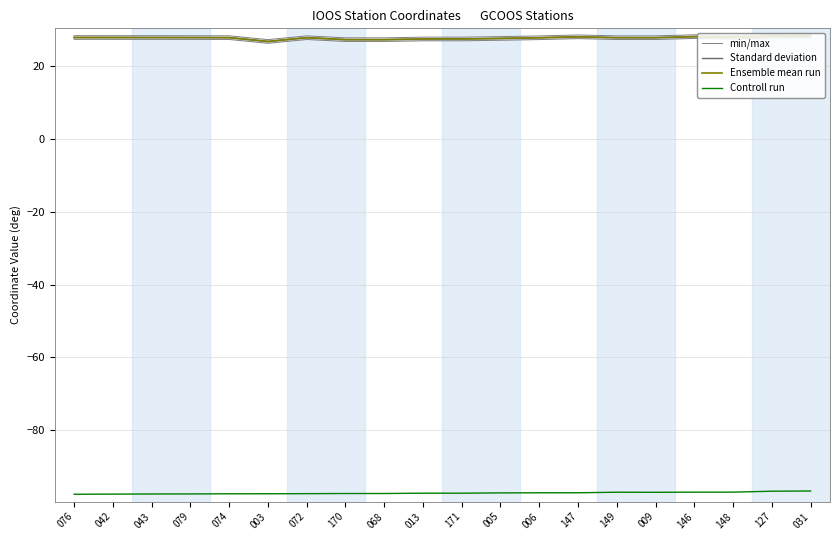

True or false: Controll run and min/max intersect in this chart.

False